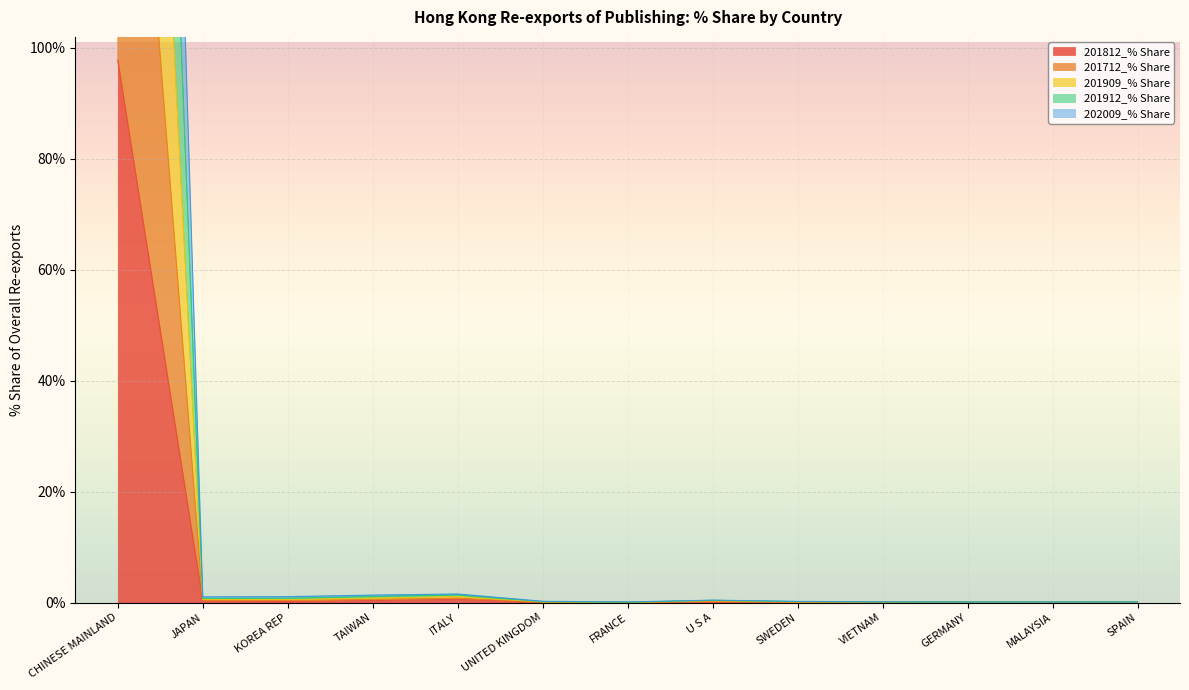

In 202009_% Share, how many points are higher than both neighbors (excluding endpoints)?

3